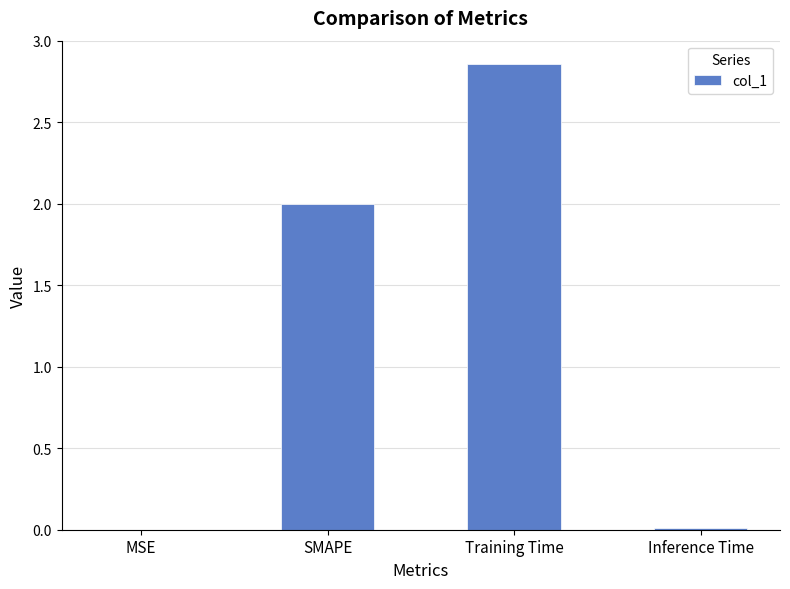

What is the sum of all values?

4.9